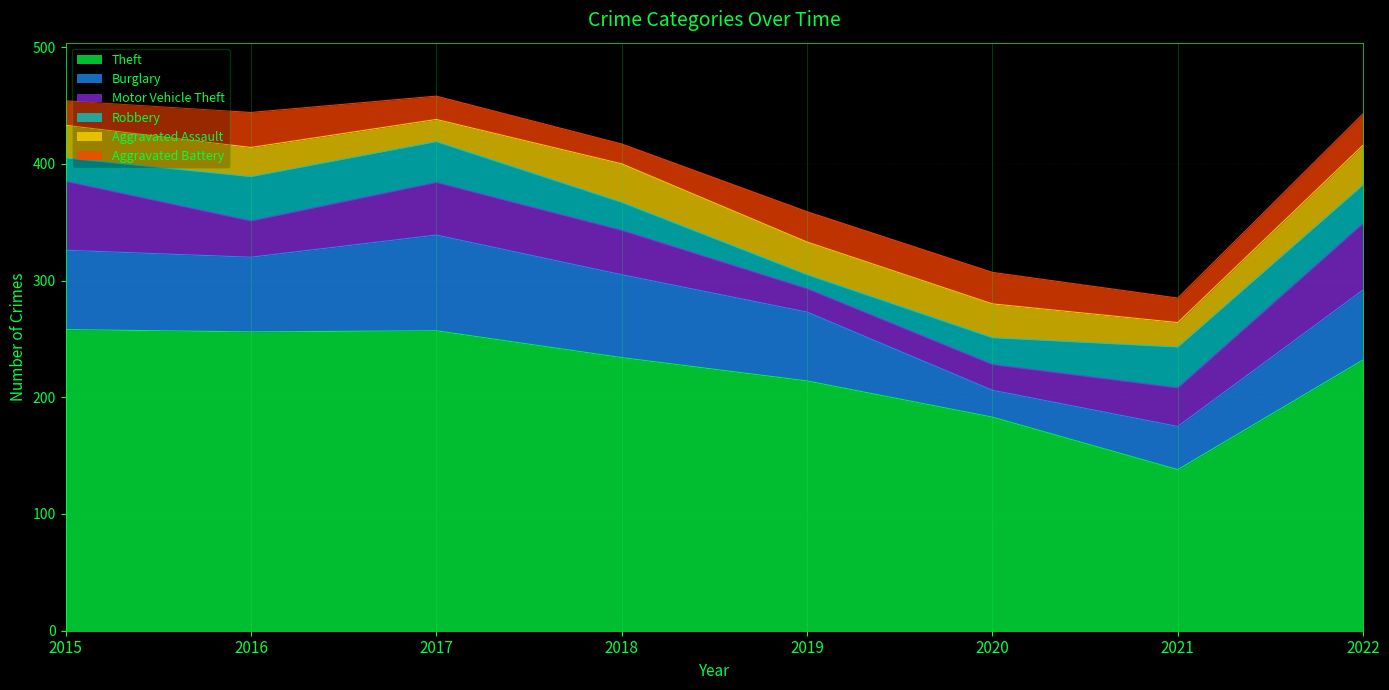

What is the average value of the Motor Vehicle Theft series?

38